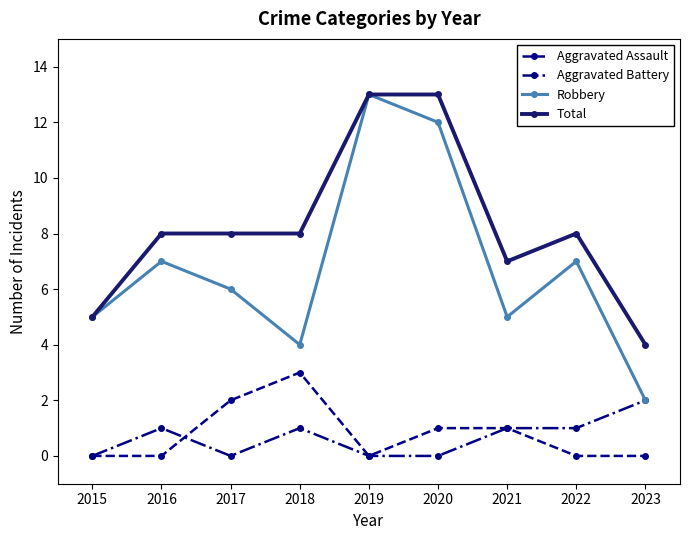

Reading left to right, transcribe all the data shown in this chart.

Aggravated Assault: 0	0	2	3	0	1	1	0	0
Aggravated Battery: 0	1	0	1	0	0	1	1	2
Robbery: 5	7	6	4	13	12	5	7	2
Total: 5	8	8	8	13	13	7	8	4